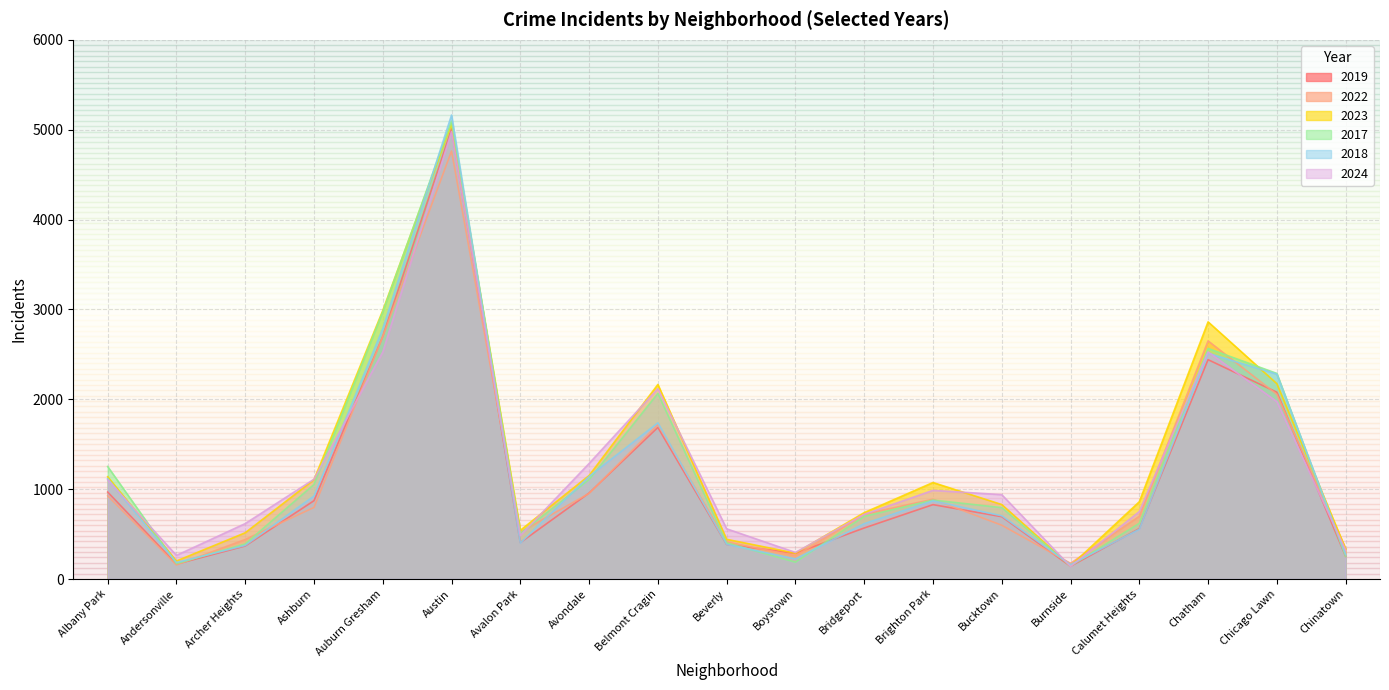

Where is 2024 nearest to the value 2559?

Chatham